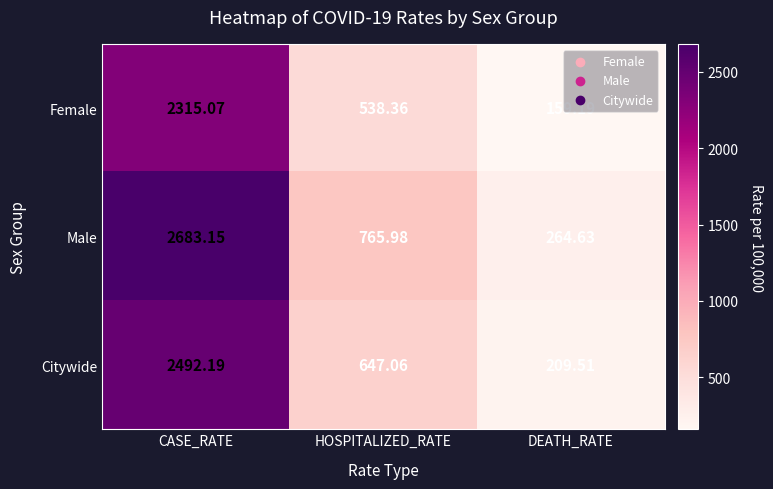

Which category has the lowest value in the Citywide series?

DEATH_RATE